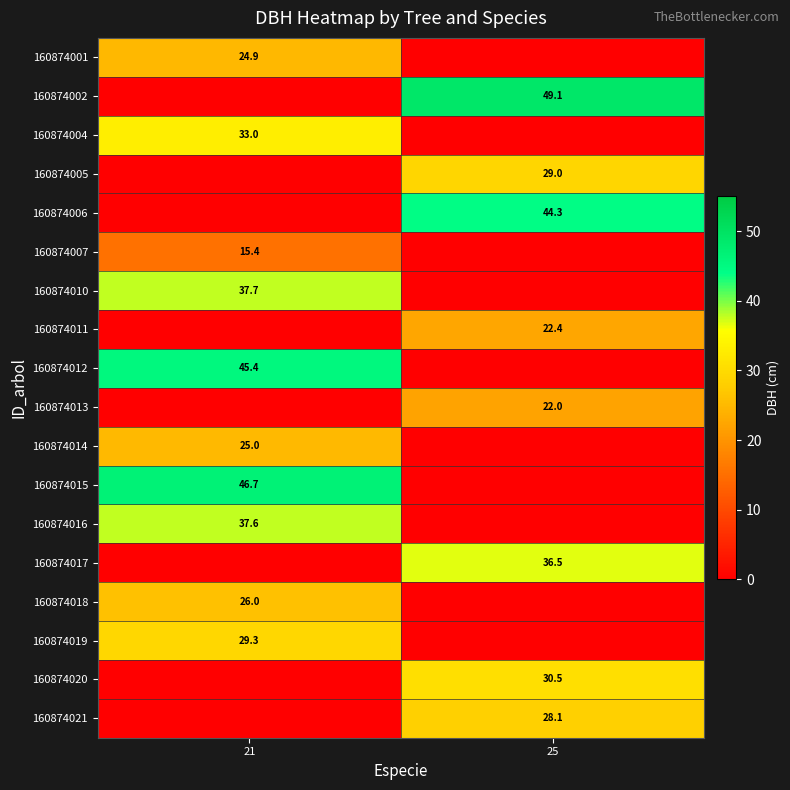

True or false: 160874006 has a value of 44.3 at 25.

True